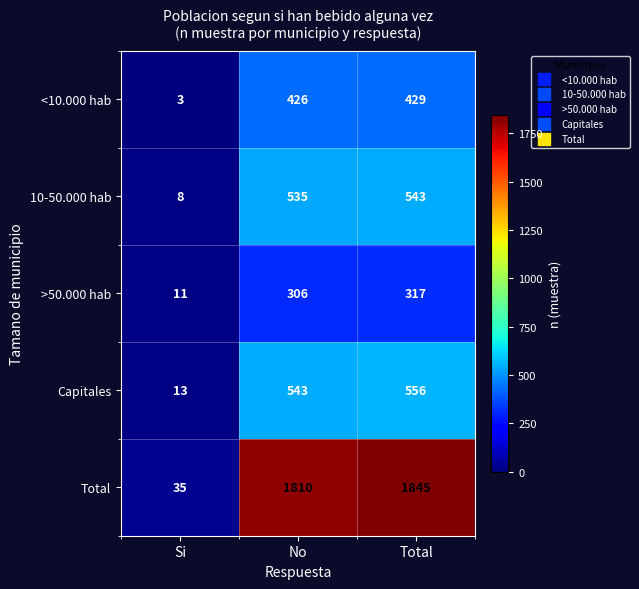

Which category has the highest value across all series?

Total